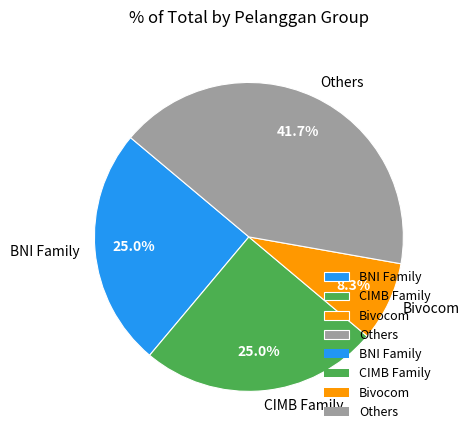

Which has a higher value, Bivocom or Others?

Others